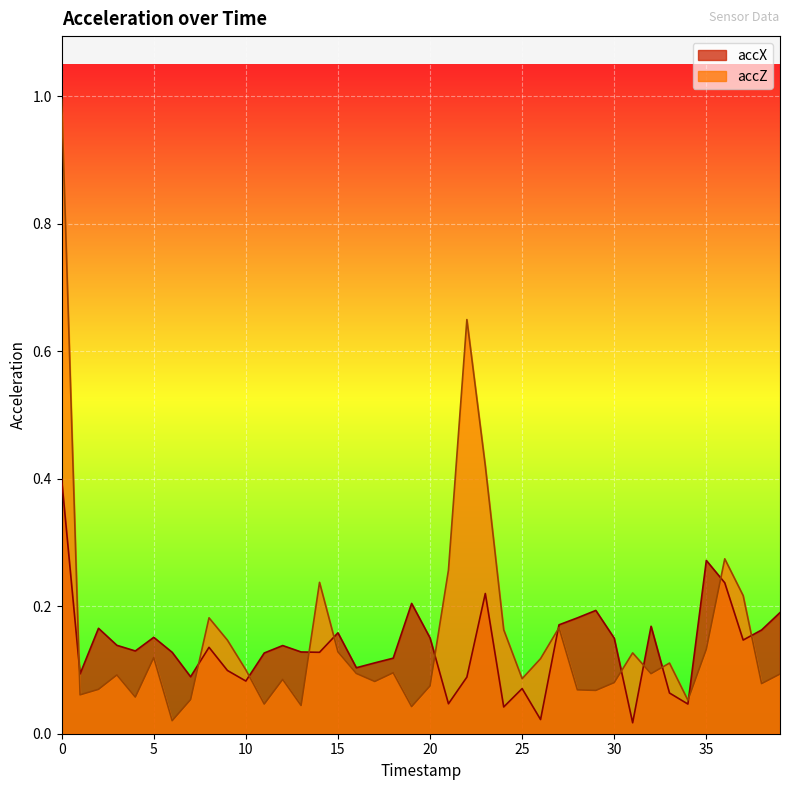

Between 20 and 13, which is larger?

20